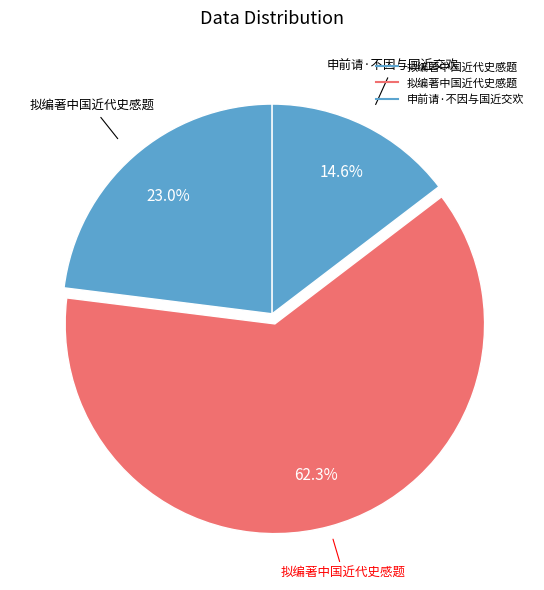

To the nearest percent, what is the difference between the largest and smallest slice percentages?

48%